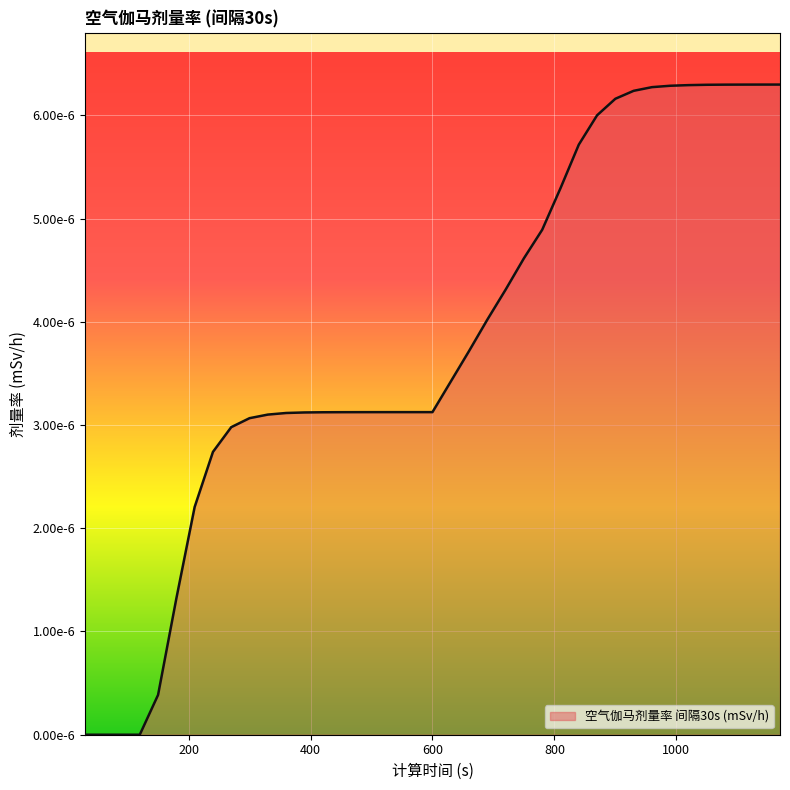

True or false: there are more than 0 points higher than both neighbors.

False